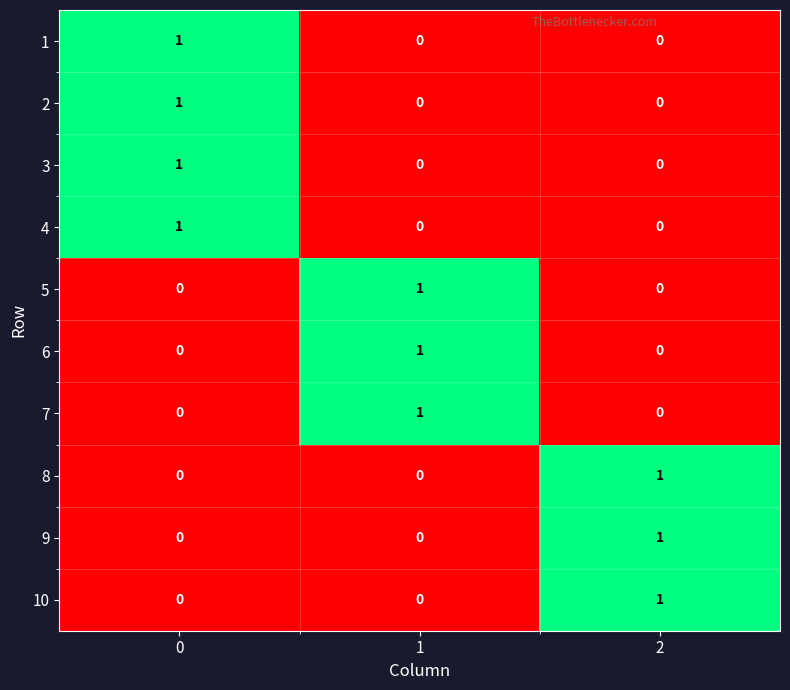

What is the total value across all series at 1?

3